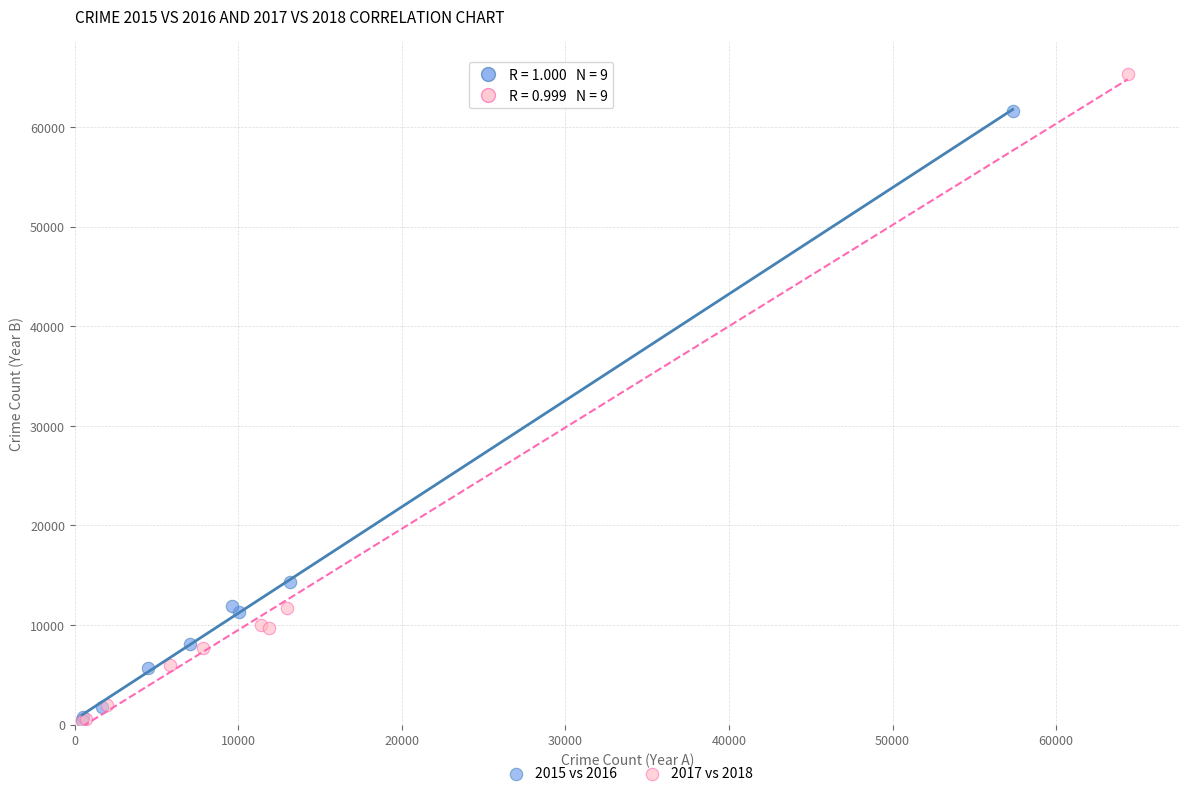

Which series contains the highest Y value?

2017 vs 2018